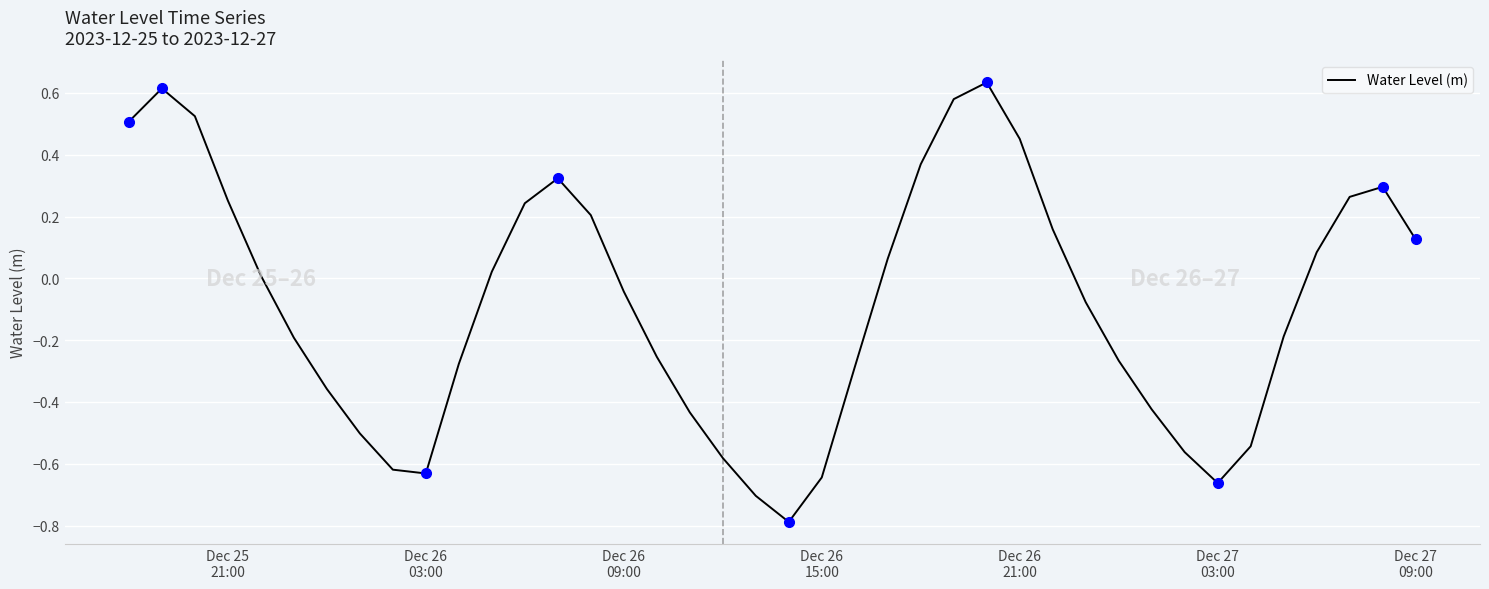

What is the minimum value shown in the chart?

-0.8